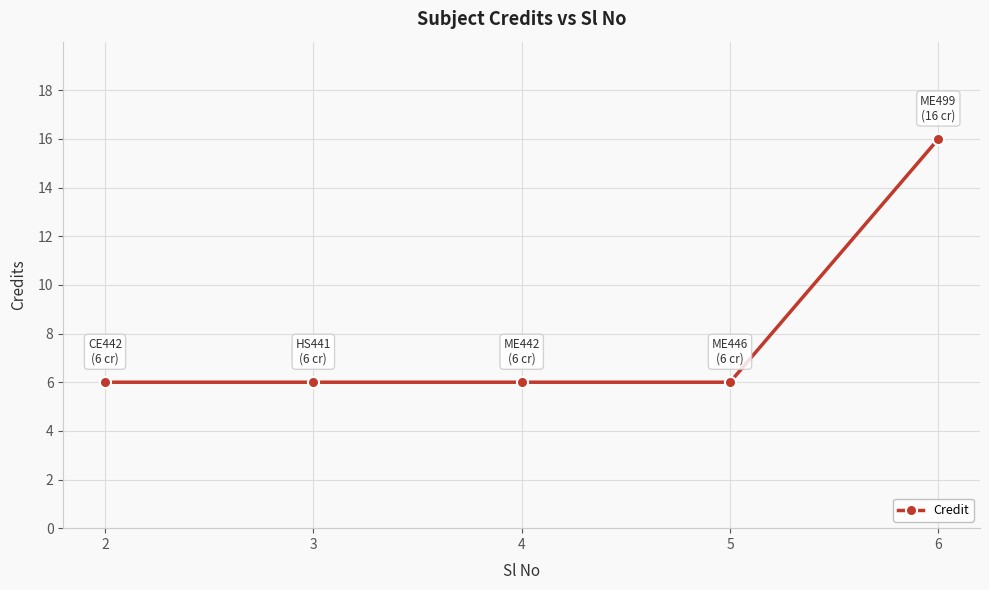

Read the value at 3, to the nearest 5.

5